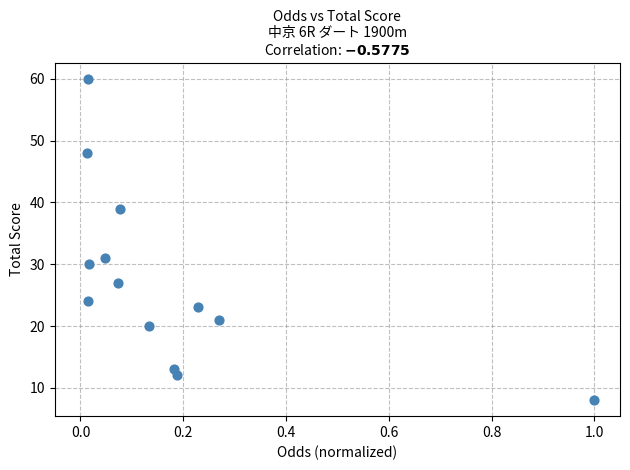

What Y value in the scatter plot is closest to 34?

31